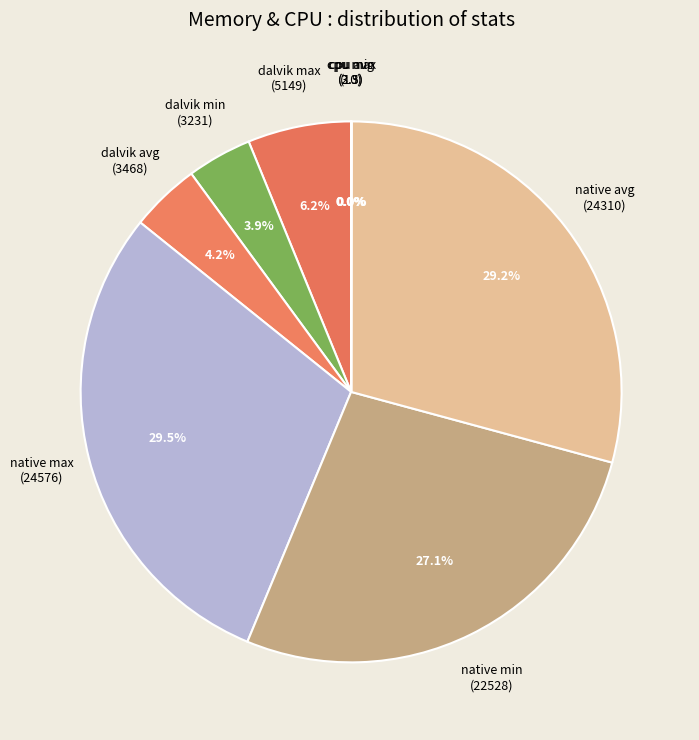

What is the total percentage of dalvik avg (3468) and native avg (24310)?

33.4%